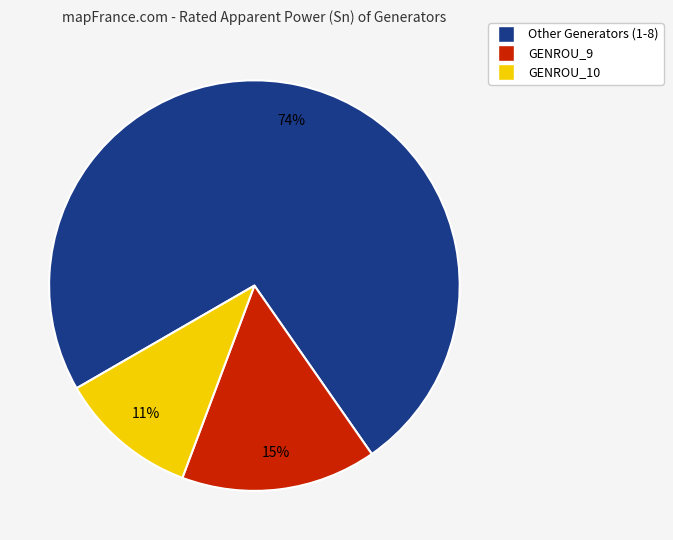

Is there any slice that represents more than half of the pie?

Yes